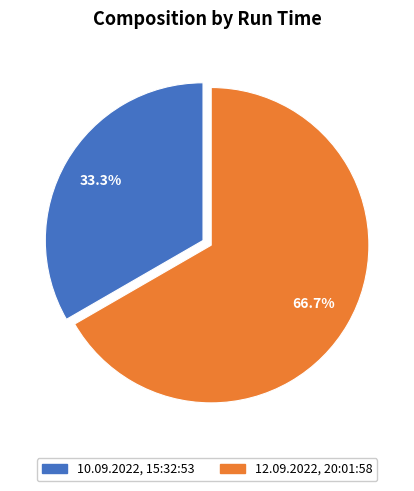

How many slices are in this pie chart?

2